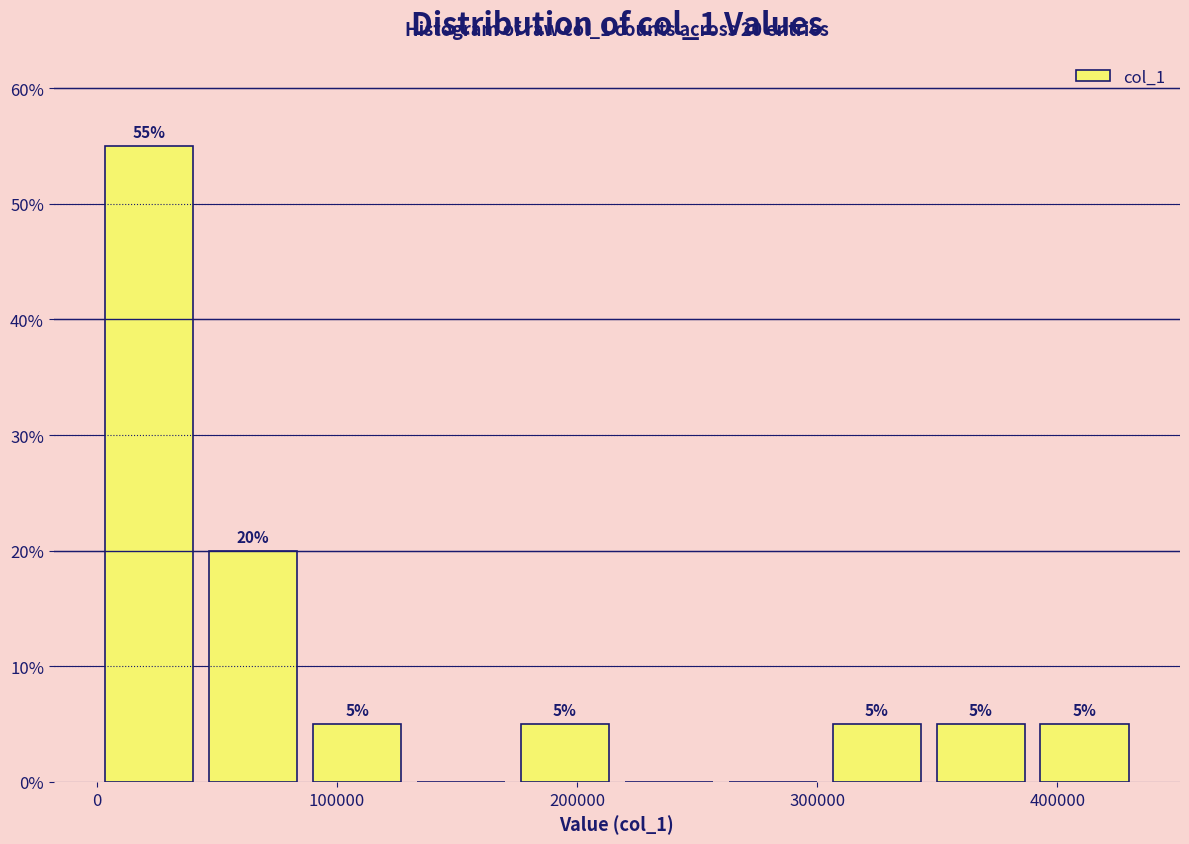

Which range on the x-axis has the tallest bar?

0 to 40000